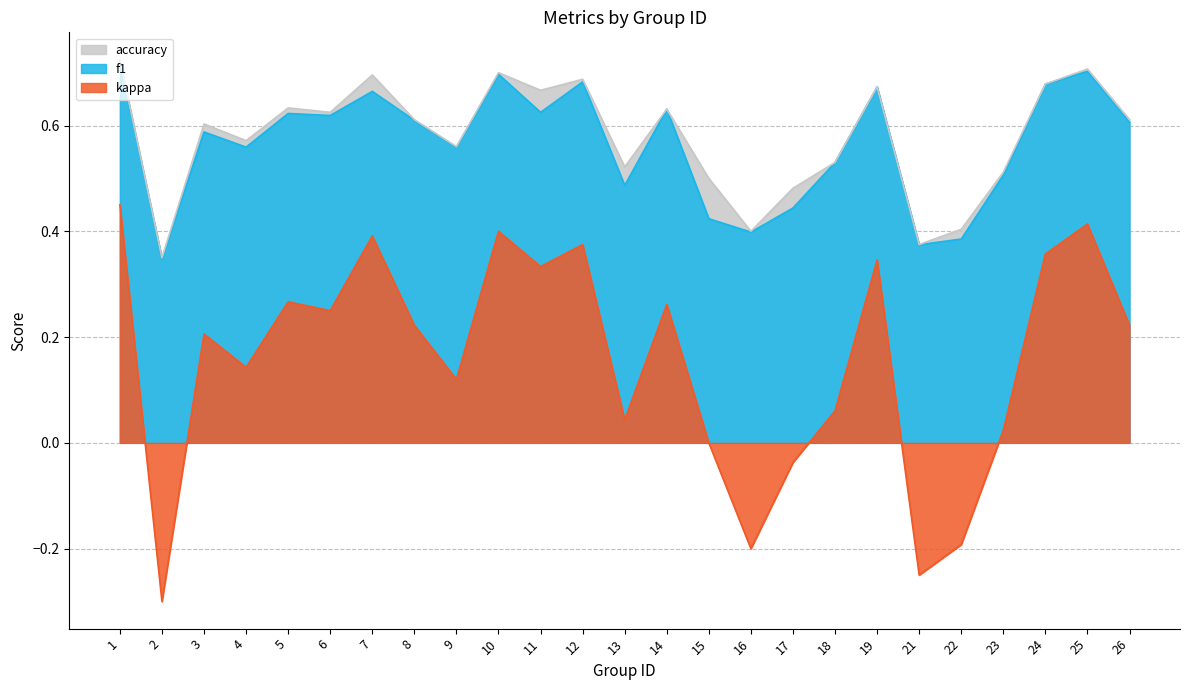

True or false: f1 and accuracy cross at least once.

False